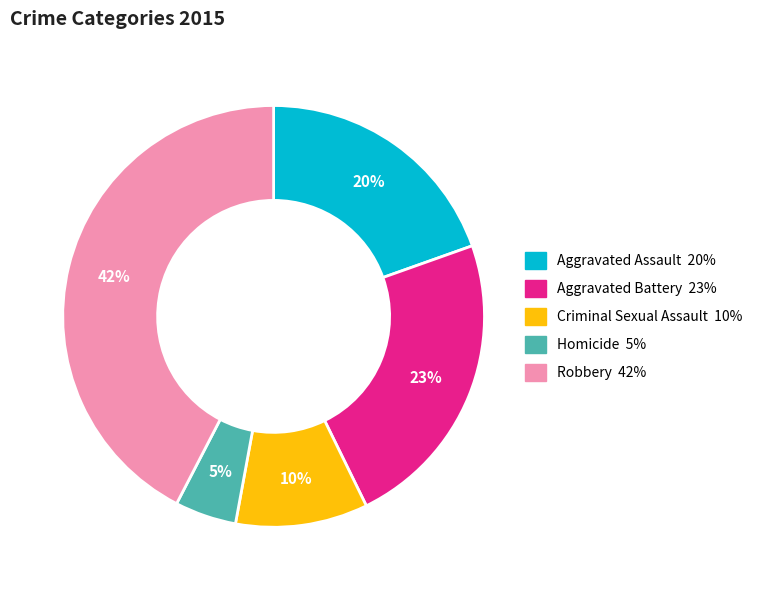

True or false: Aggravated Battery accounts for 34% of the total.

False